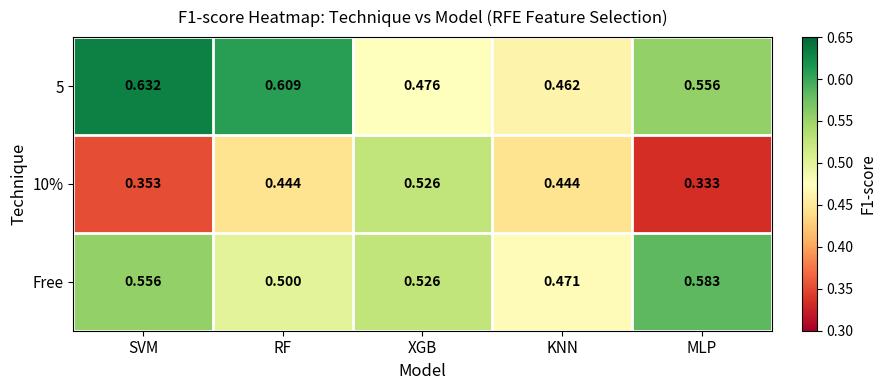

Where is 10% nearest to the value 0?

MLP